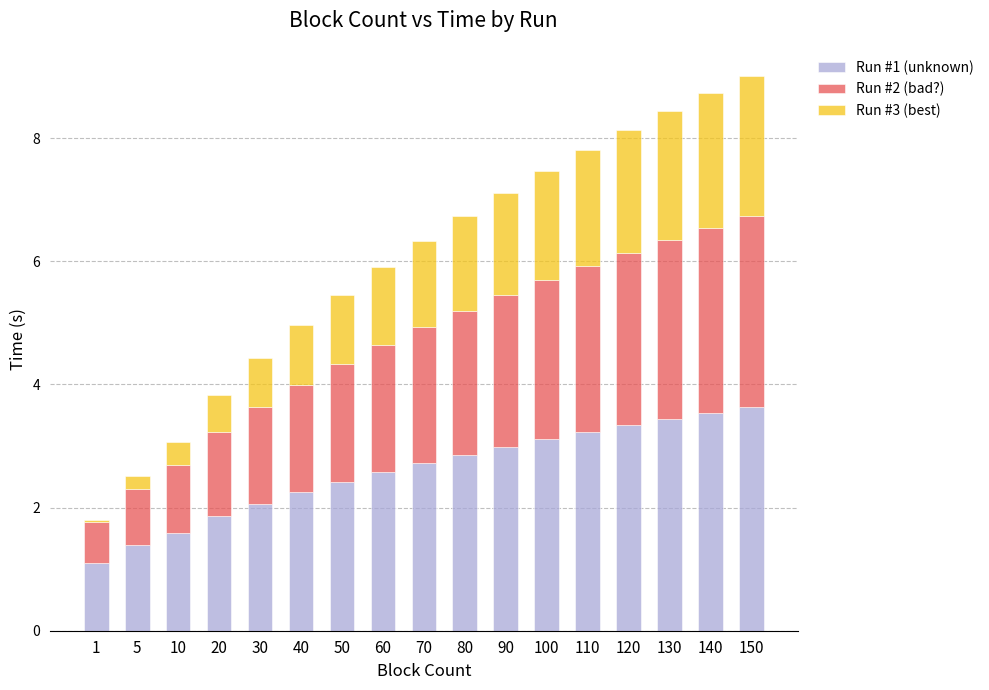

What is the value of the Run #1 (unknown) bar at the 5th from the left?

2.1